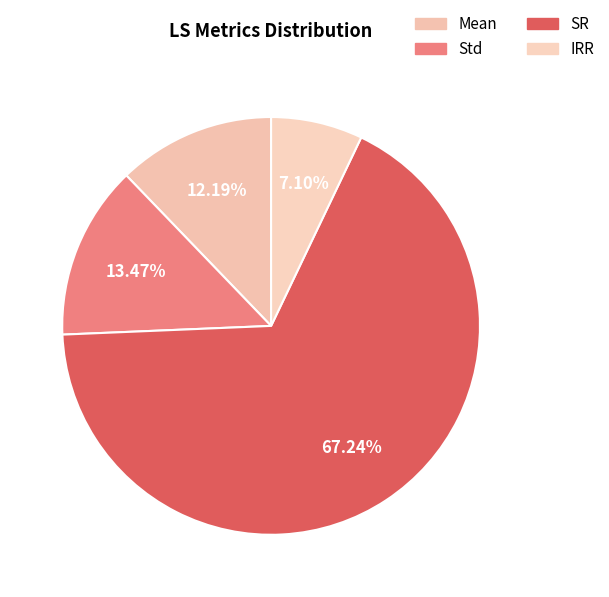

What percentage is the Mean slice, to the nearest percent?

12%